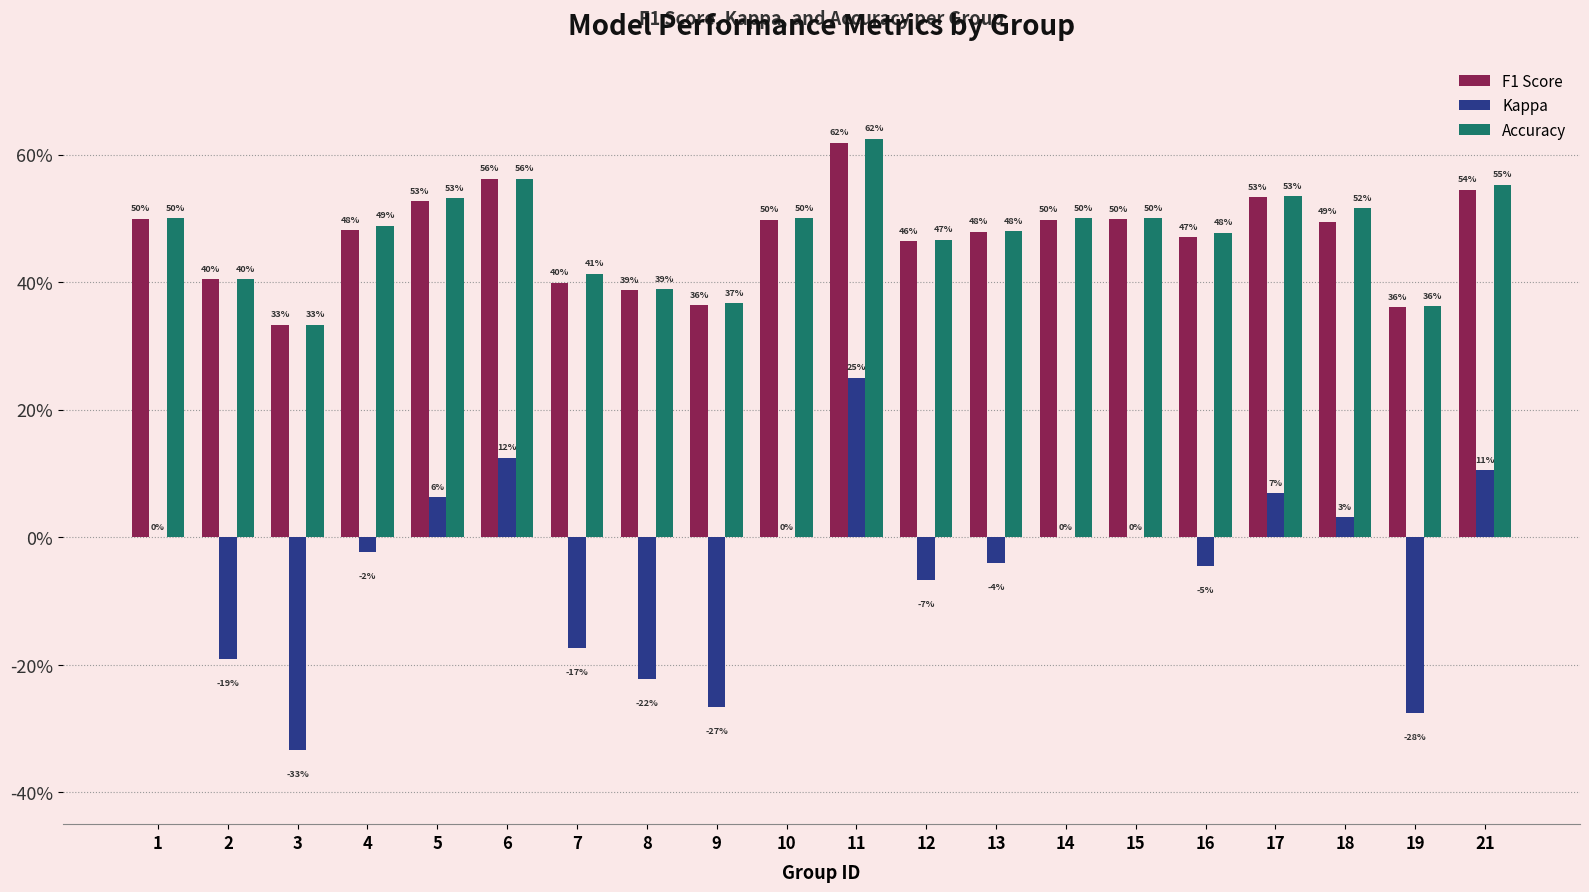

What are all the series names shown in the legend?

F1 Score, Kappa, Accuracy